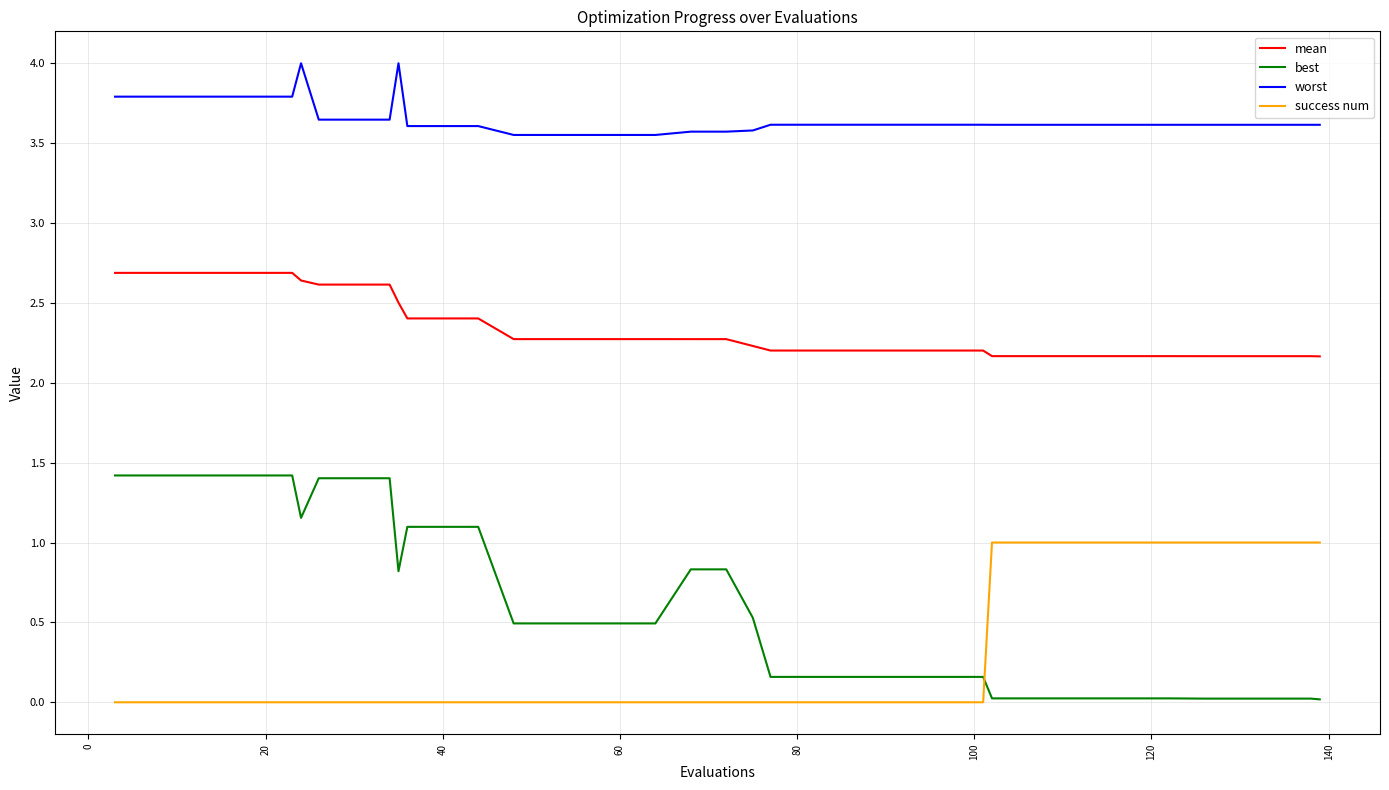

True or false: success num and worst cross at least once.

False